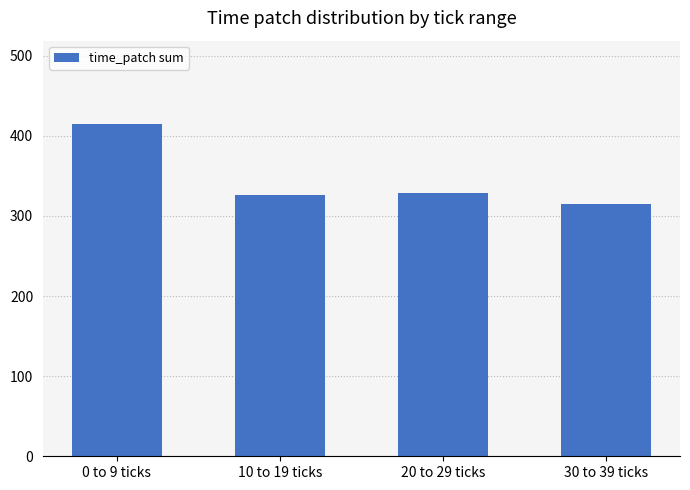

How many values are below 328?

2